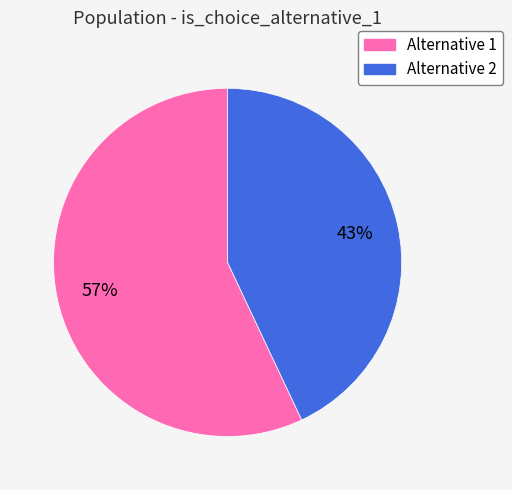

Does any single category account for the majority?

Yes